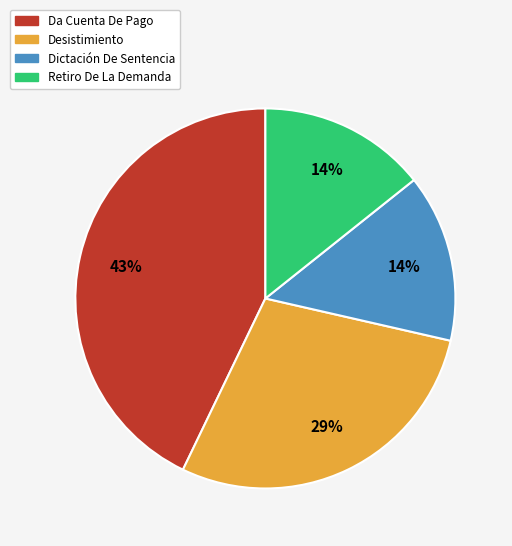

Do Retiro De La Demanda and Desistimiento together represent more than half of the pie?

No